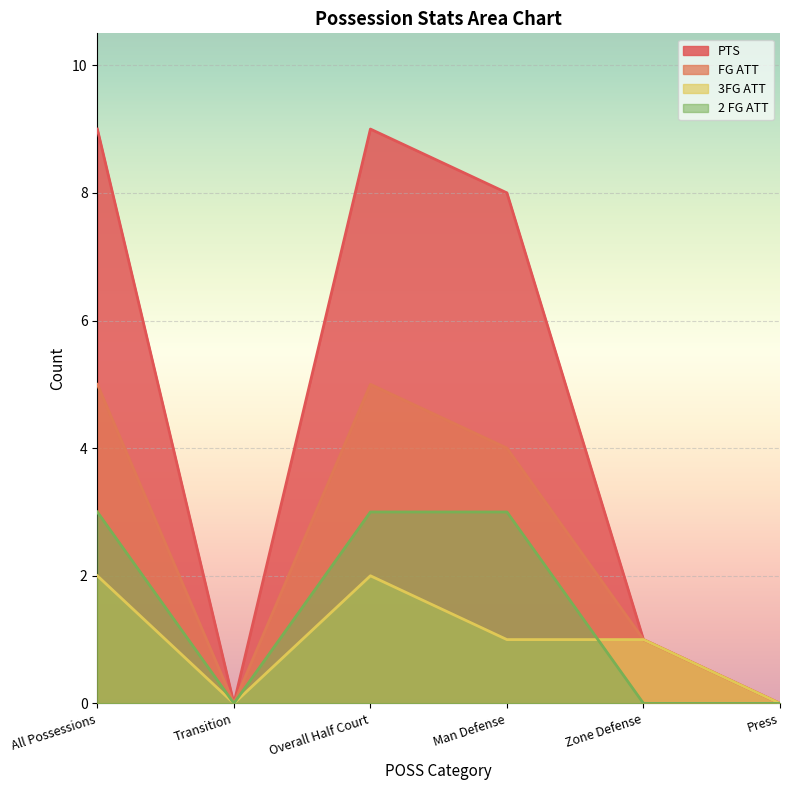

At Man Defense, list the series in order from largest to smallest.

PTS, FG ATT, 2 FG ATT, 3FG ATT